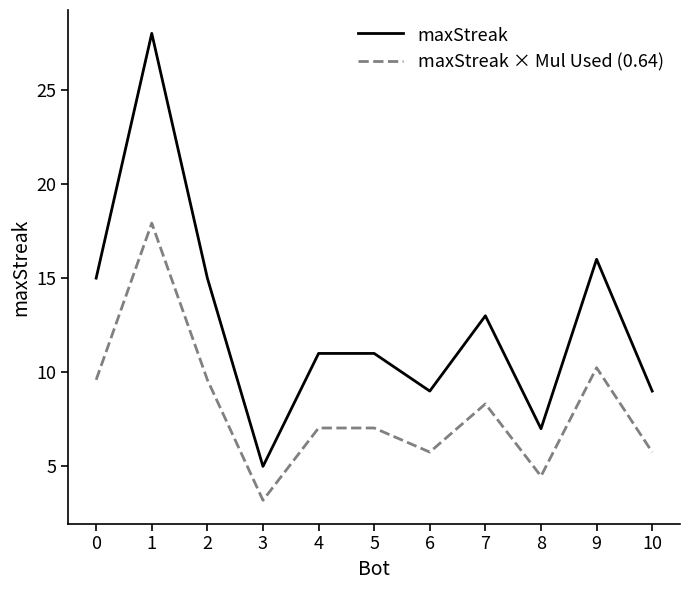

True or false: maxStreak and maxStreak × Mul Used (0.64) cross at least once.

False